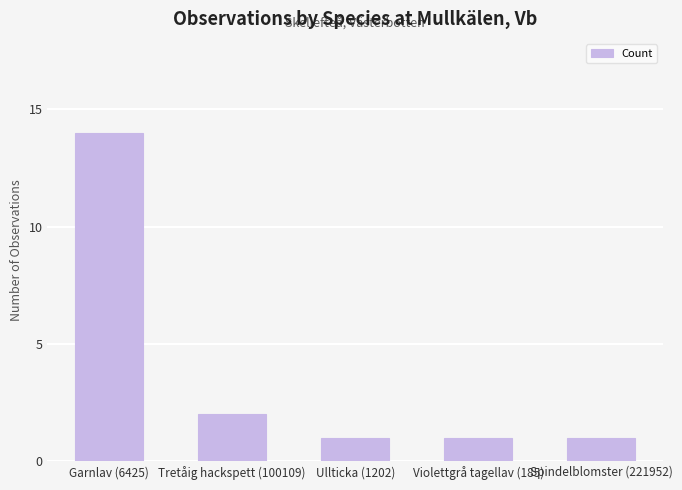

What is the label of the 4th bar from the left?

Violettgrå tagellav (185)